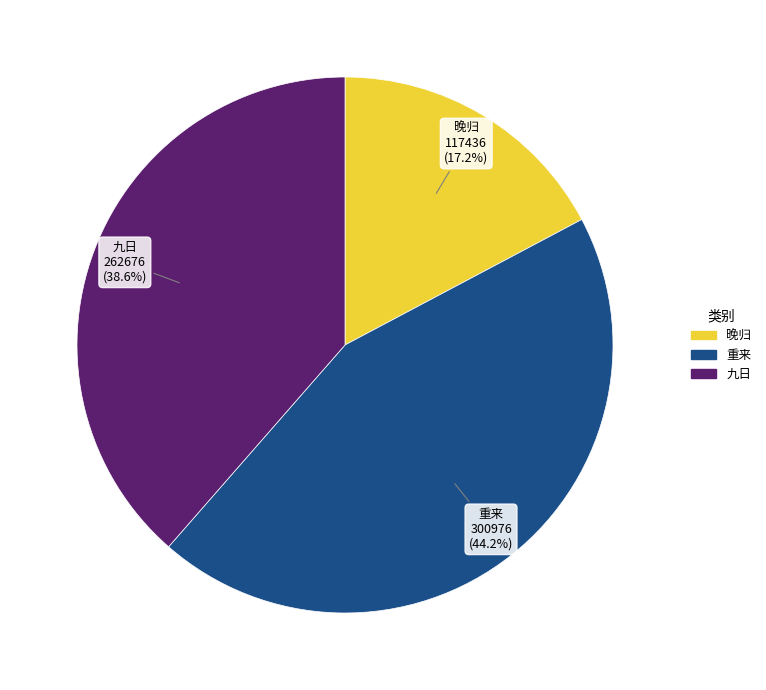

Is there any slice that represents more than half of the pie?

No